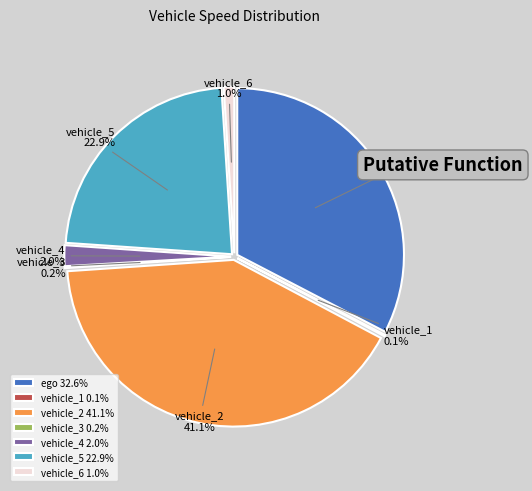

What portion of the pie excludes vehicle_2?

58.9%